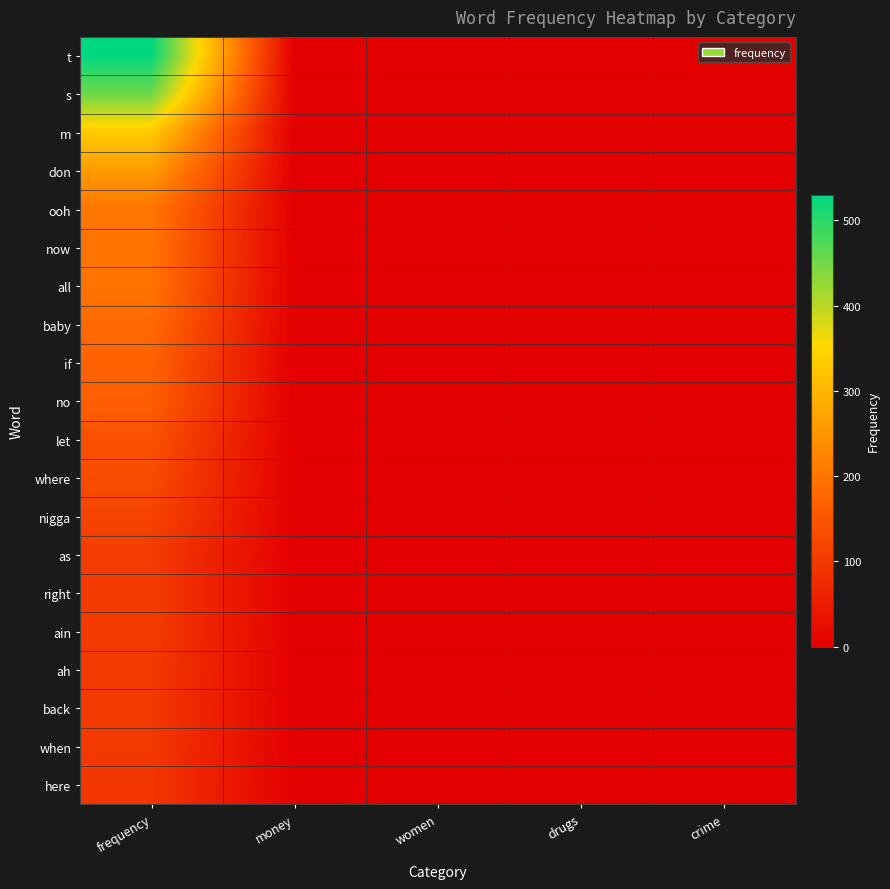

At how many categories does at least one series exceed 209?

1